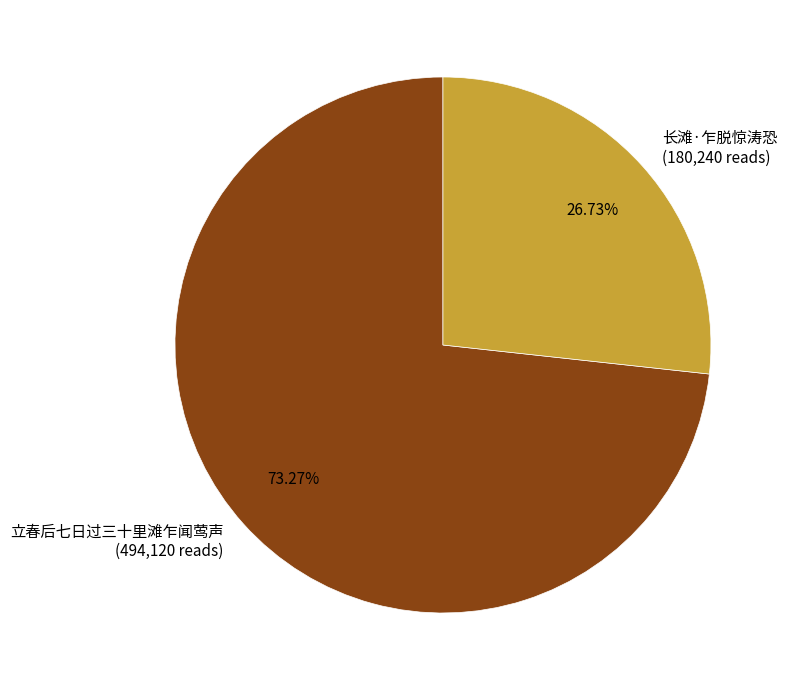

Does any single category account for the majority?

Yes